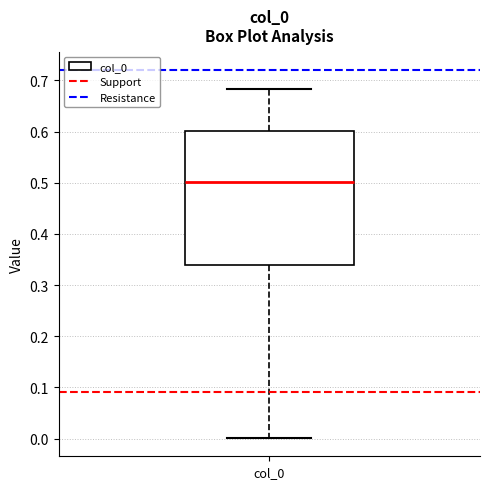

Read this box plot against the y-axis: the position of the median line, the range covered by the box, and the ends of both whiskers. The values are not printed on the chart, so give them approximately, as read against the axis.

median 0.50, box 0.34 to 0.60, whiskers 0.00 to 0.68